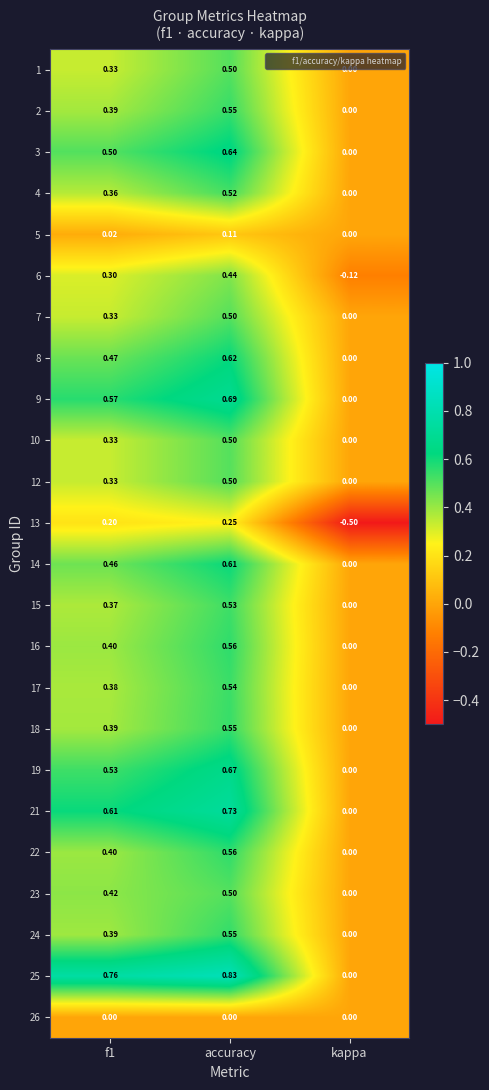

At which category does the chart reach its minimum across all series?

kappa